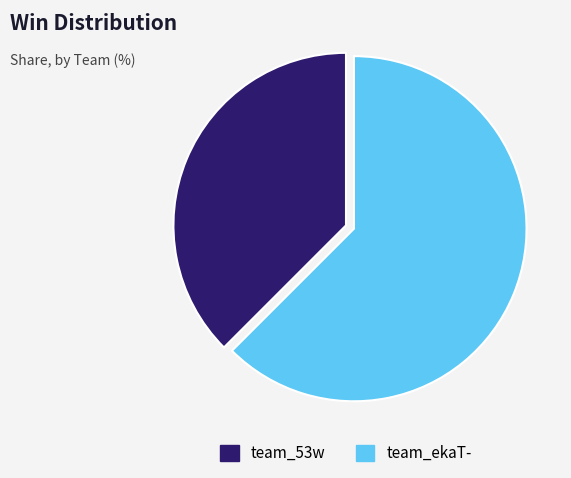

Which category has the biggest portion of the pie?

team_ekaT-